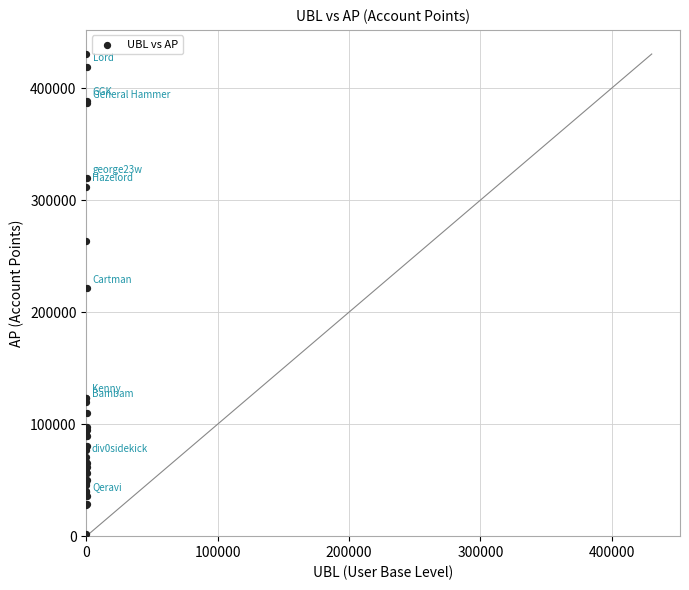

What Y value in the scatter plot is closest to 216093?

221208